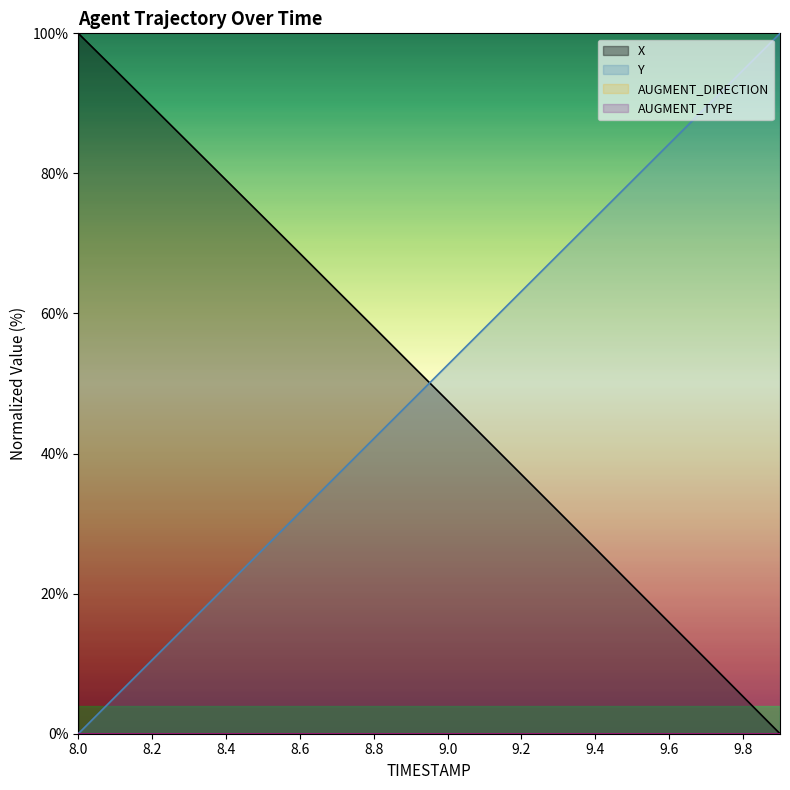

What is the value of the Y point at the 14th from the left?

68.4